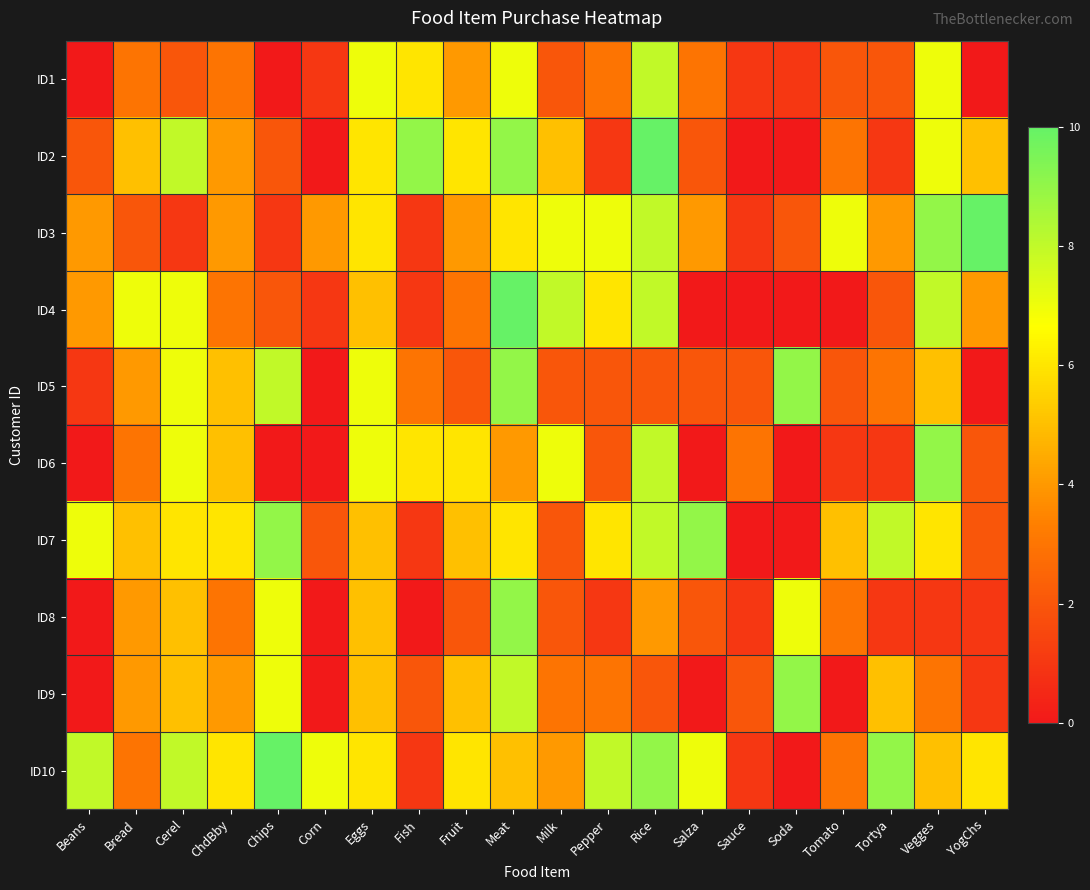

What is the spread (max minus min) of values at Cerel?

7